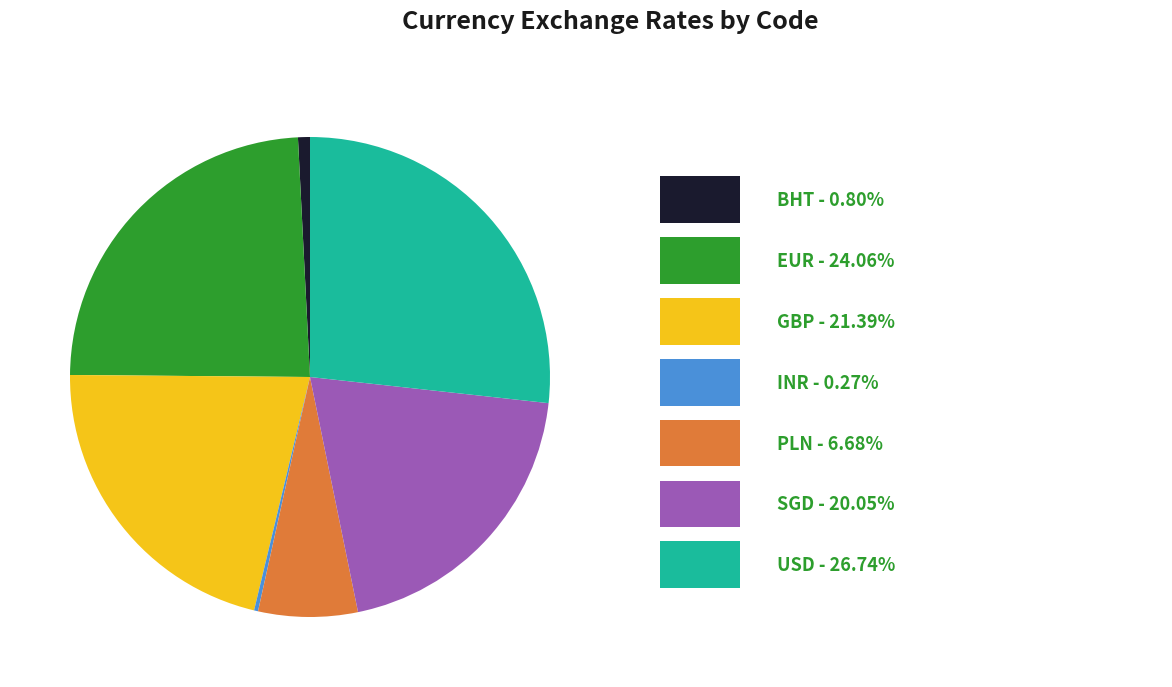

Is there any slice that represents more than half of the pie?

No